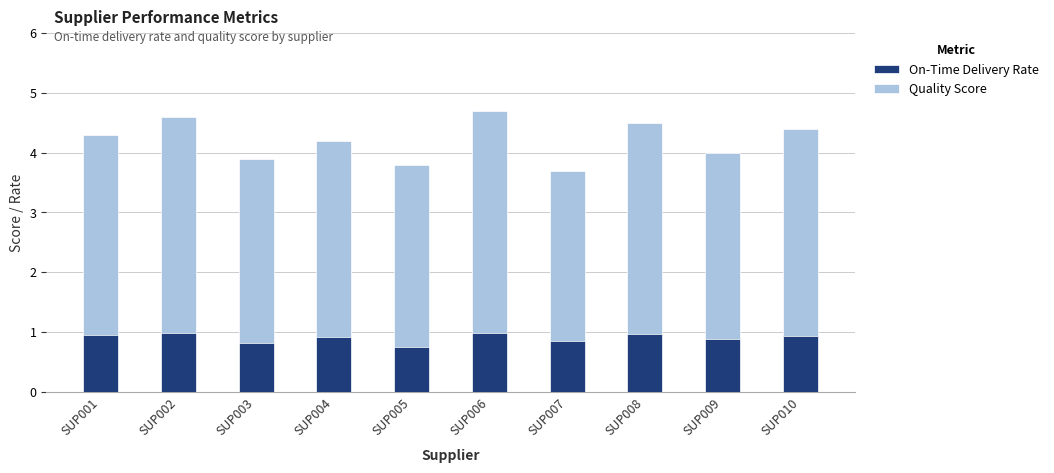

What is the difference between the Quality Score values at SUP004 and SUP001?

0.1